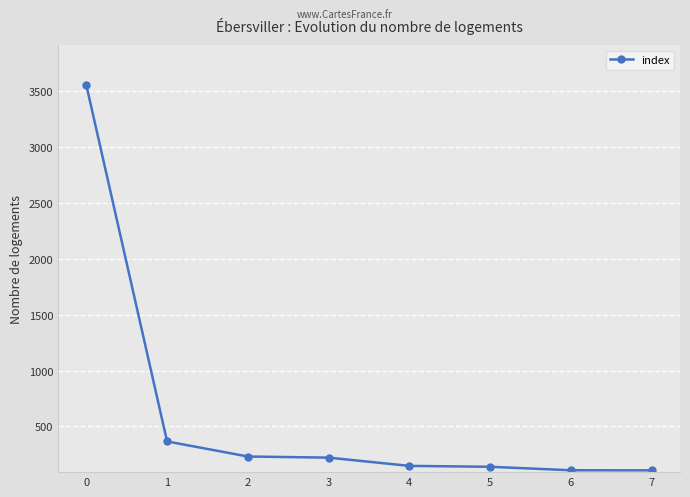

Is it true that the value at 3 is 220?

True